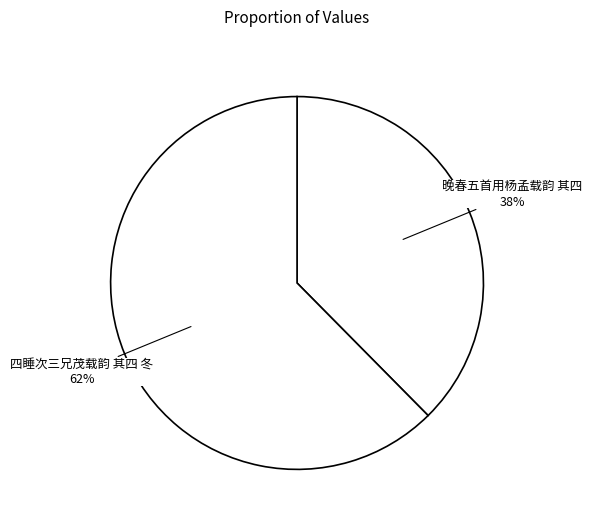

Rank the categories by value from highest to lowest.

四睡次三兄茂载韵 其四 冬, 晚春五首用杨孟载韵 其四